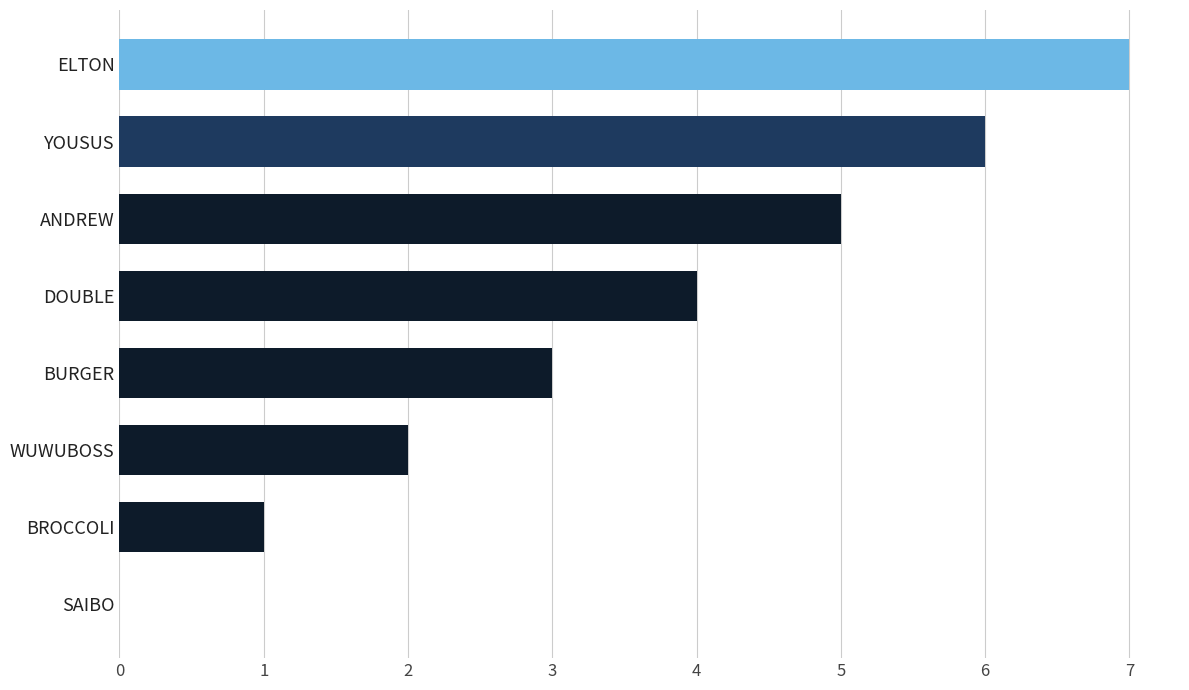

Are the bars grouped side by side (vs. stacked)?

No